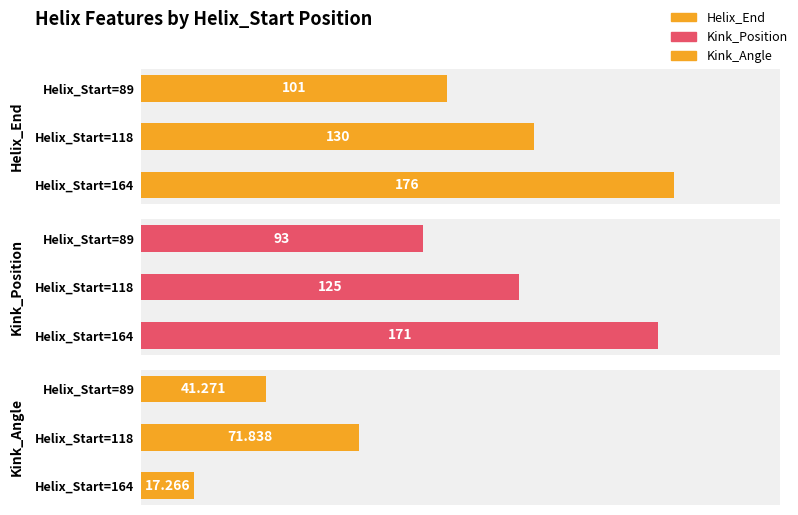

Reading left to right, what are all the values shown in this chart?

Helix_End: 101.0	130.0	176.0
Kink_Position: 93.0	125.0	171.0
Kink_Angle: 41.3	71.8	17.3